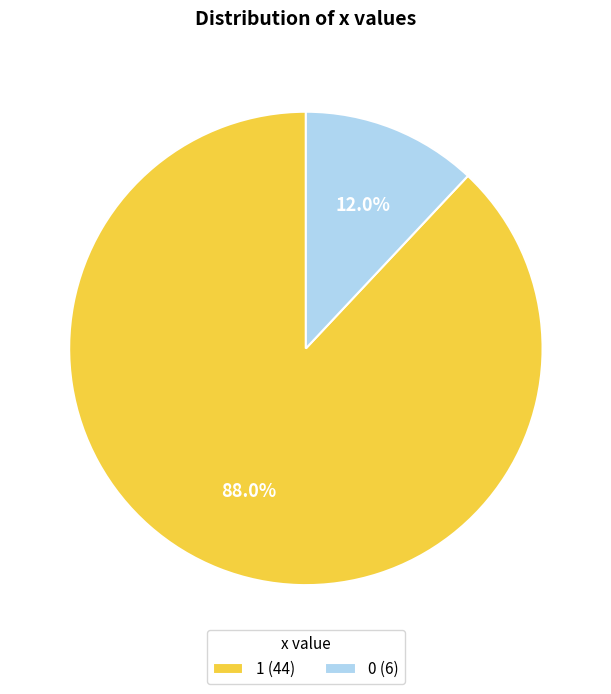

Does 0 represent more than half of the total?

No